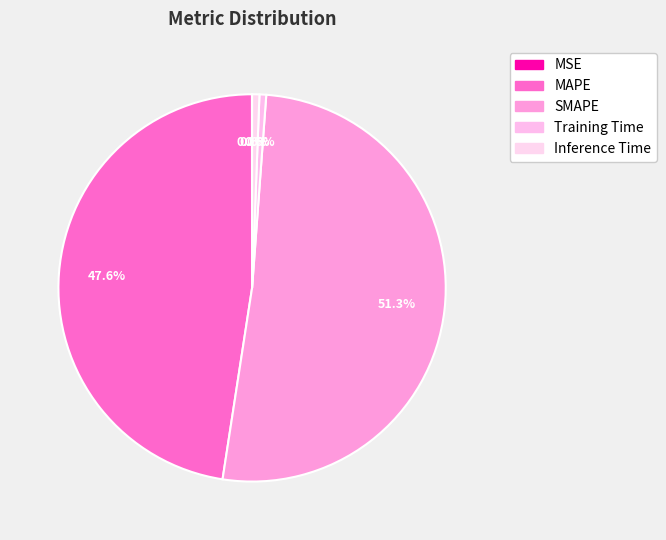

To the nearest percent, what is the difference between the Inference Time and SMAPE slice percentages?

51%